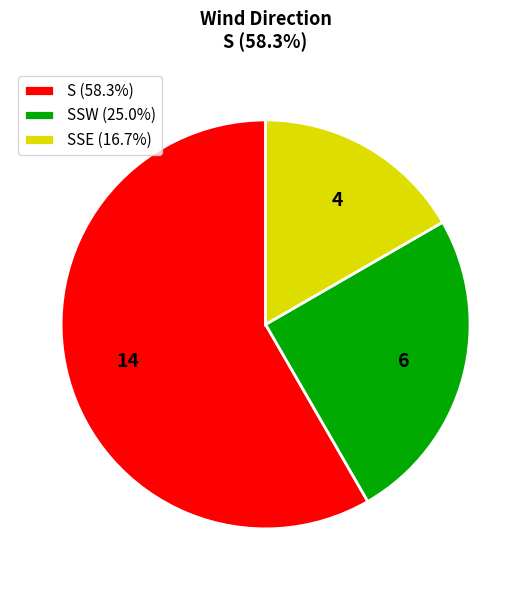

What is the ratio of the value at SSE (16.7%) to the value at SSW (25.0%)?

0.7